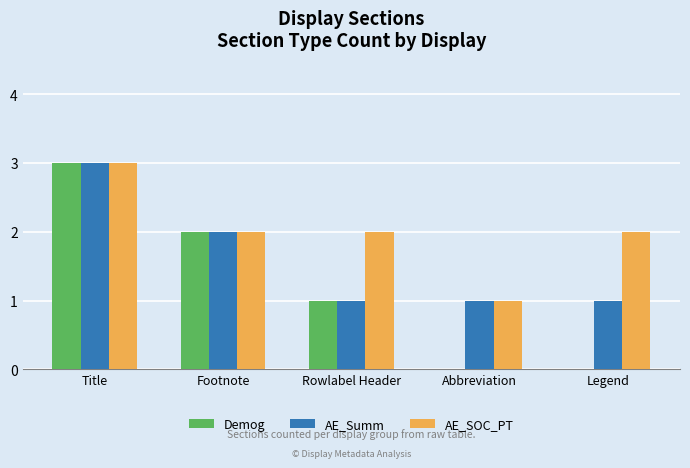

Which series changed the most between Title and Legend?

Demog